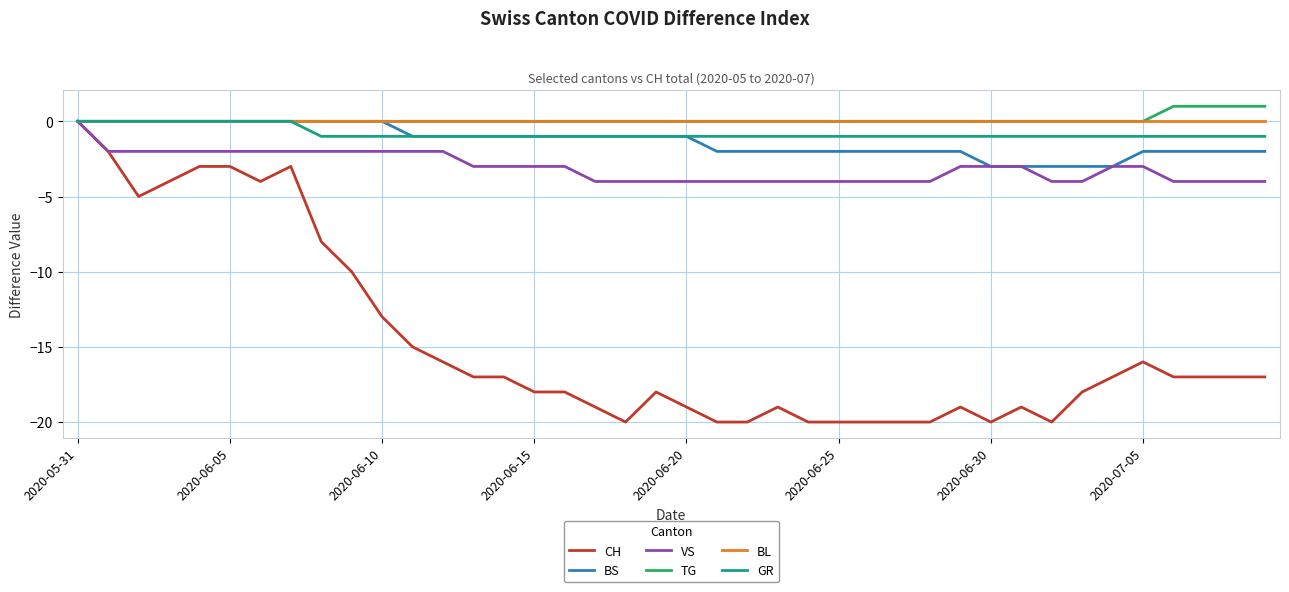

Which series has the widest spread of values?

CH